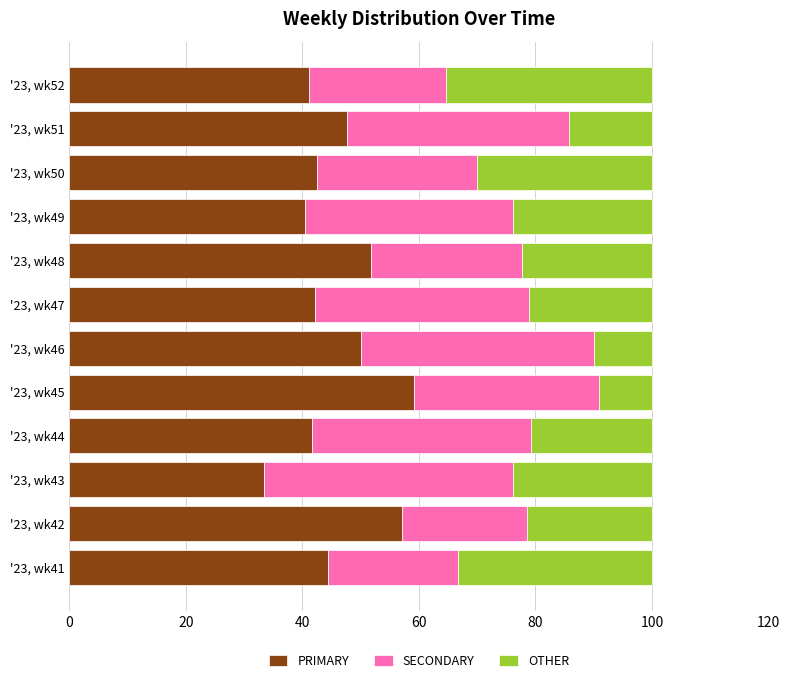

What is the sum of all PRIMARY values?

551.4